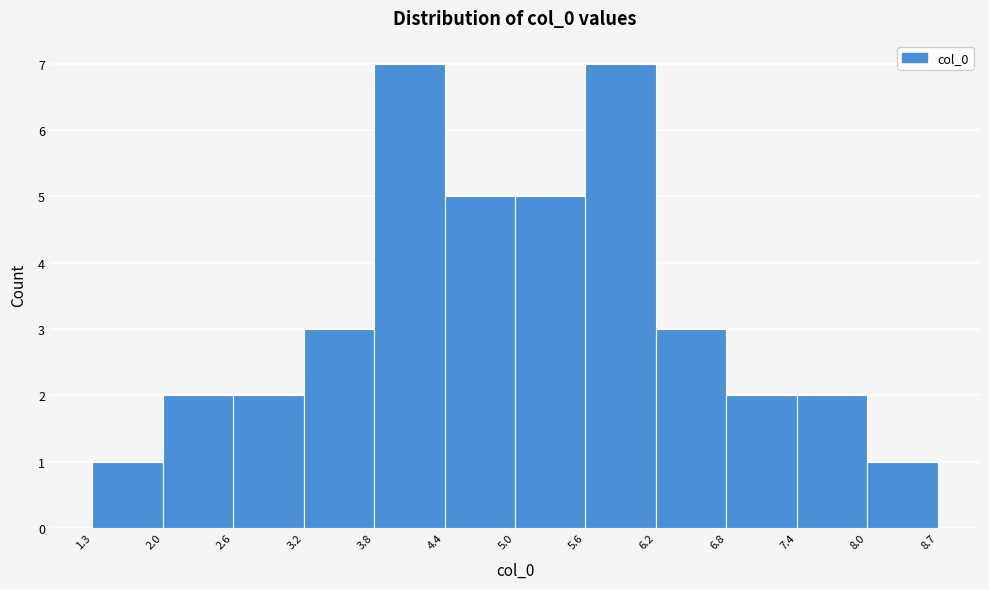

What is the height of the bar covering 4.4 to 5.0 on the x-axis? The values are not printed on the chart, so give them approximately, as read against the axis.

5